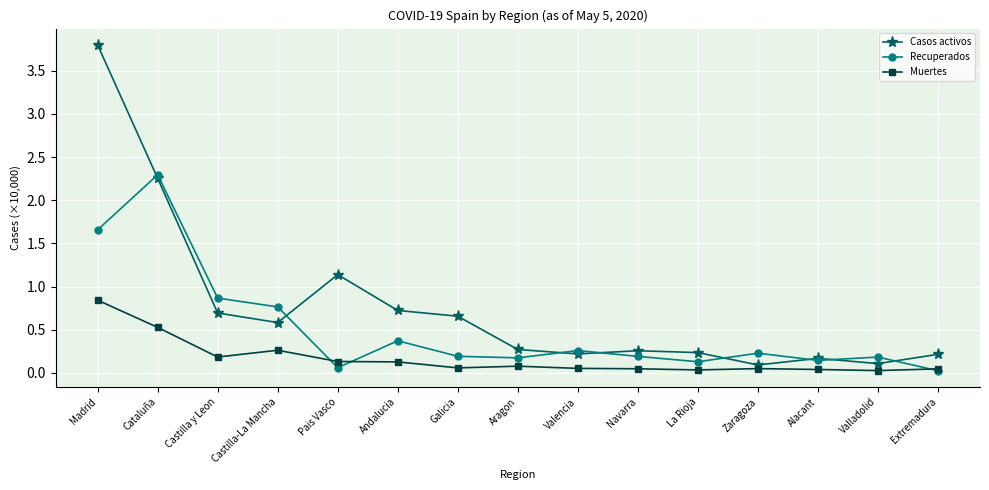

What is the maximum value shown in the chart?

3.8